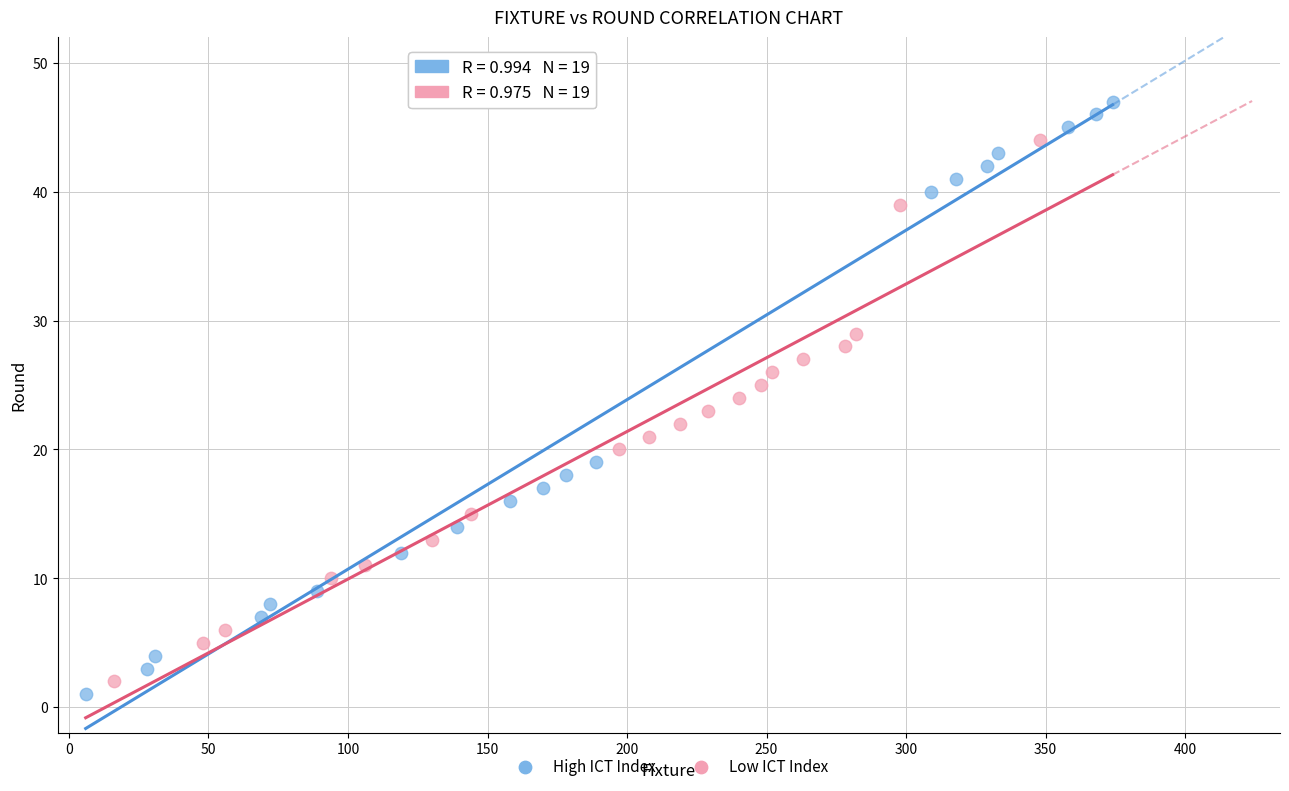

Which series has the widest spread of Y values?

High ICT Index